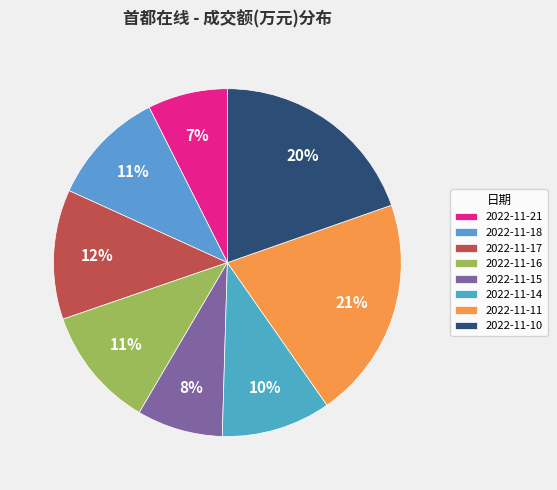

To the nearest percent, what portion does 2022-11-18 represent?

11%